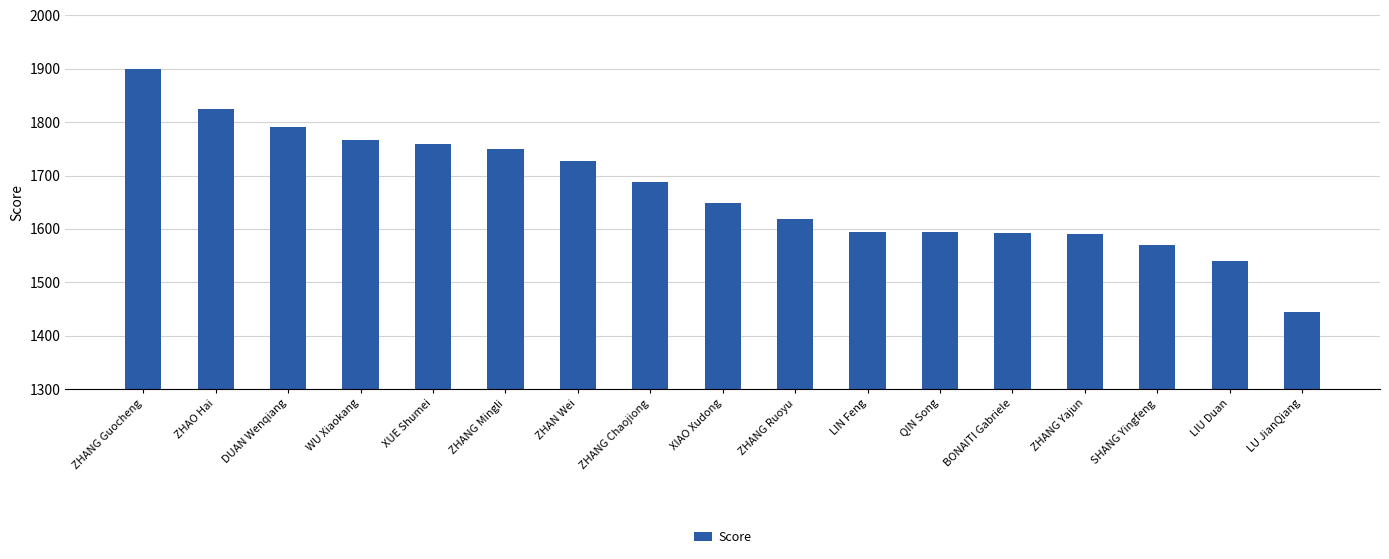

What is the sum of the values at XIAO Xudong and LU JianQiang?

3093